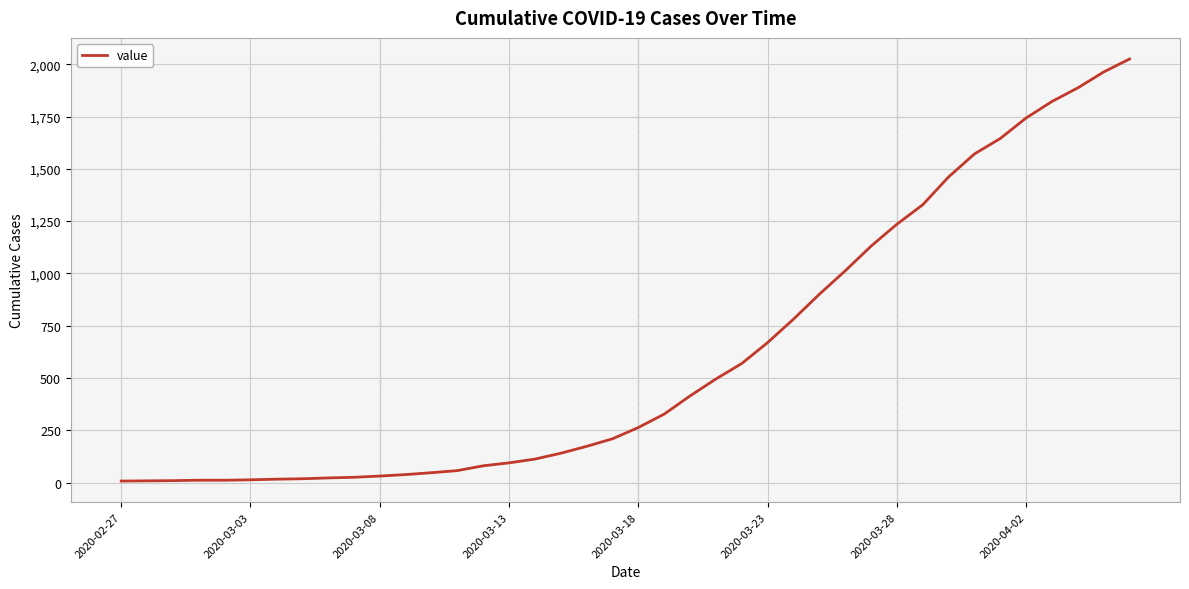

What is the maximum value shown in the chart?

2025